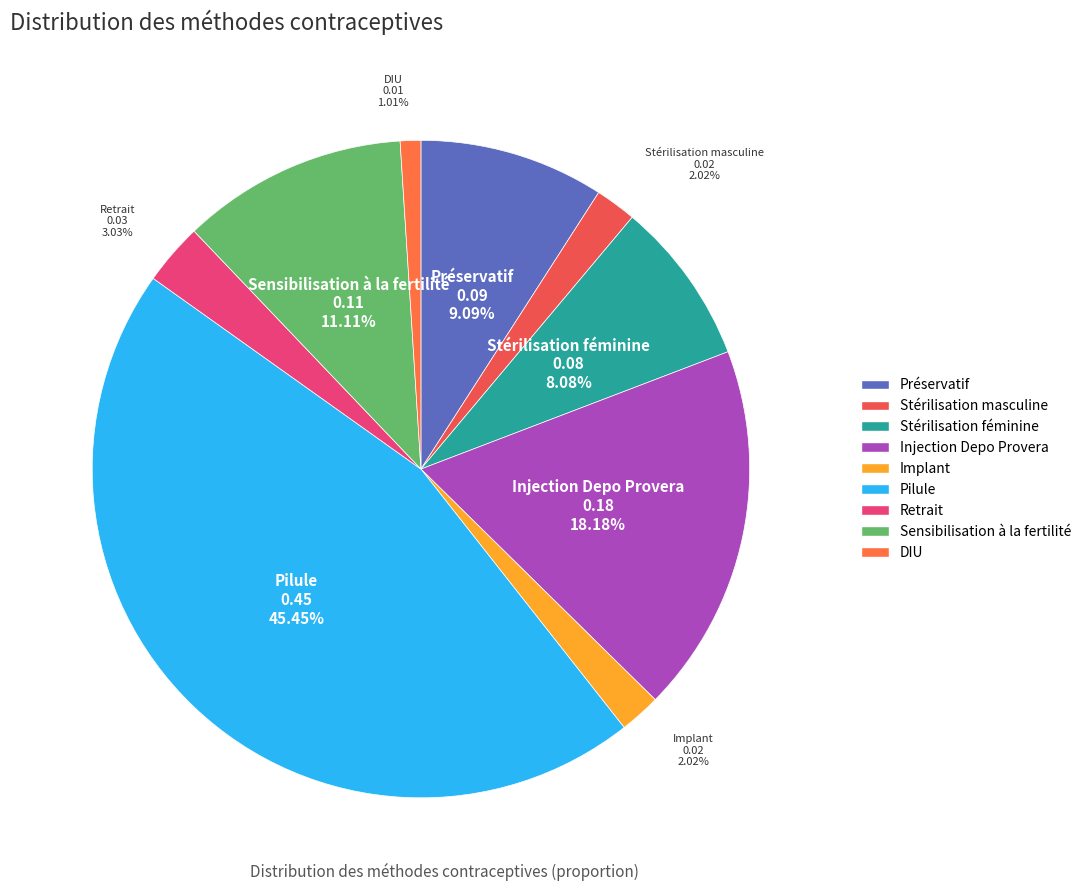

The Stérilisation masculine slice represents 2% of the pie. True or false?

True